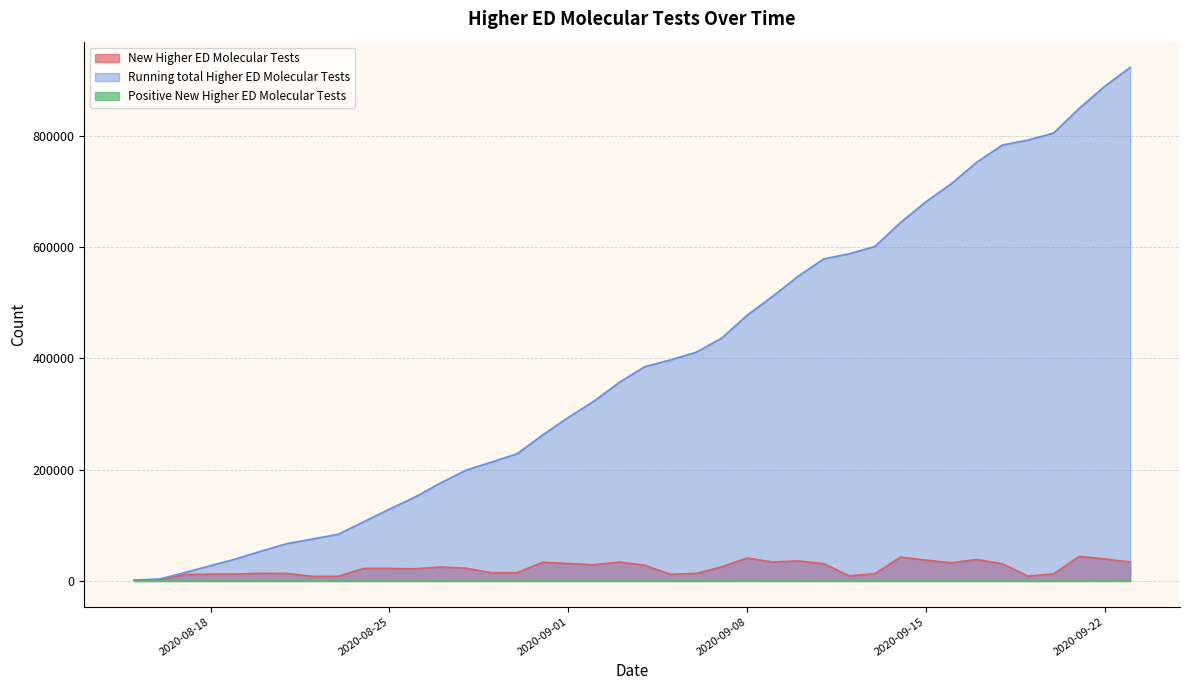

True or false: Running total Higher ED Molecular Tests and Positive New Higher ED Molecular Tests intersect in this chart.

False